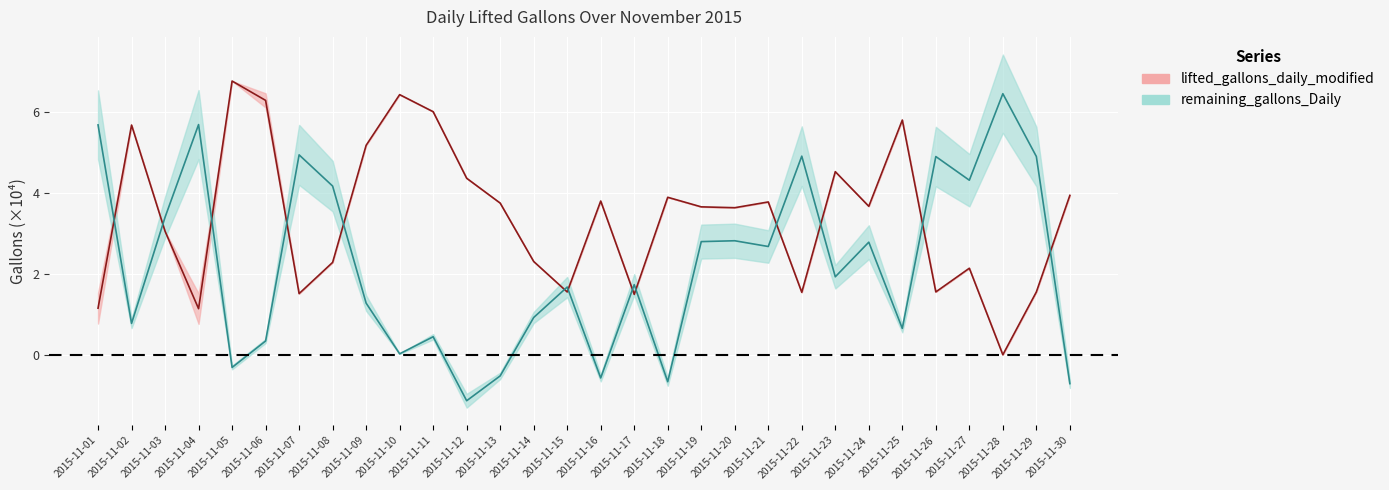

List the series in order of their peak value, lowest first.

remaining_gallons_Daily, lifted_gallons_daily_modified